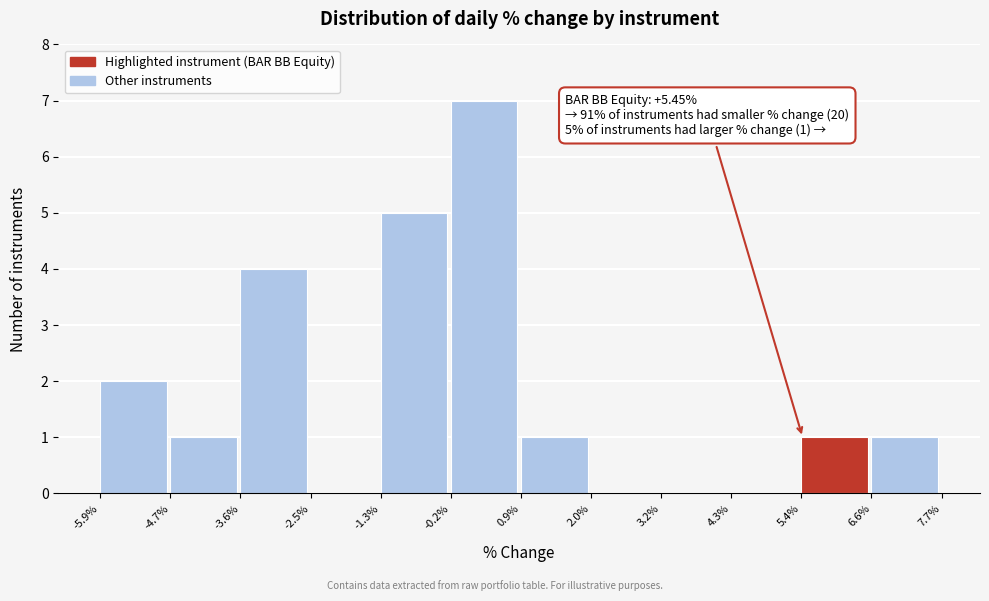

Which range on the x-axis has the tallest bar?

-0.2% to 0.9%